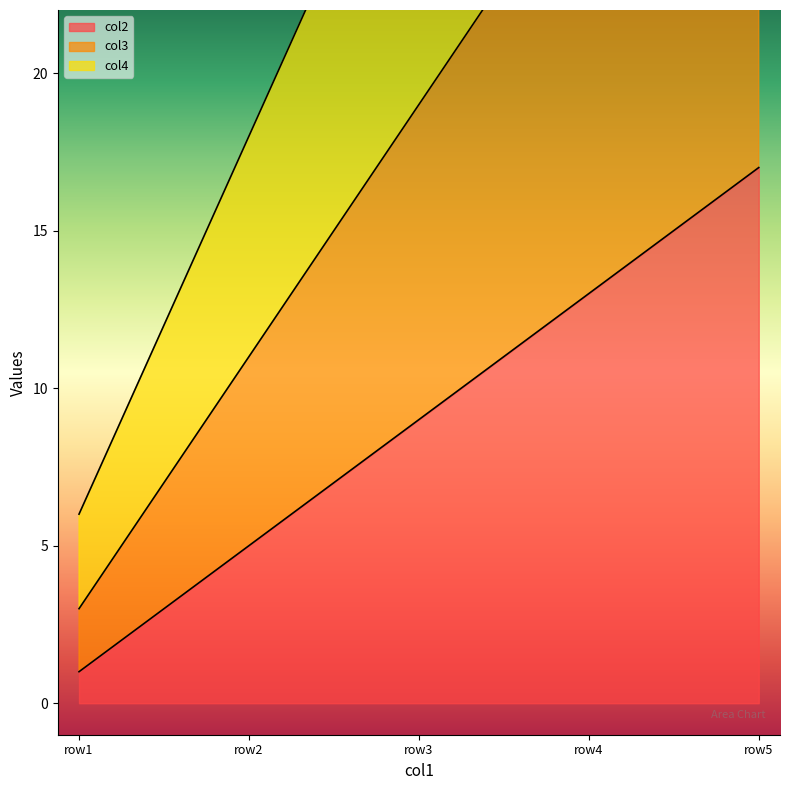

Count the number of data series in this chart.

3